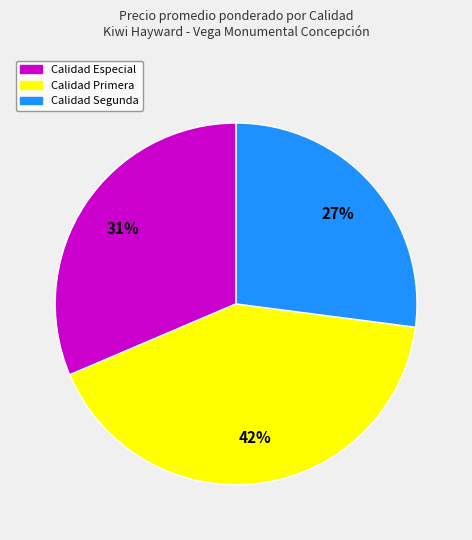

How many slices are in this pie chart?

3